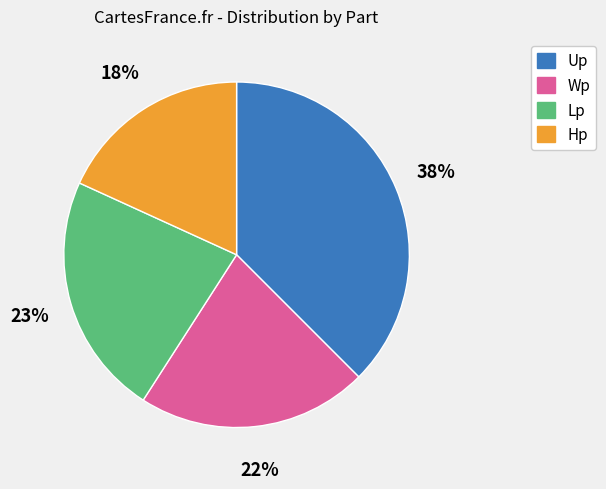

Which category has the biggest portion of the pie?

Up